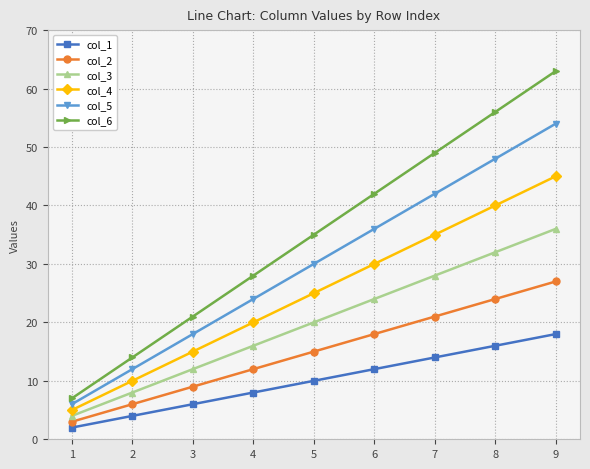

Reading left to right, list all the values displayed in this chart.

col_1: 1=2	2=4	3=6	4=8	5=10	6=12	7=14	8=16	9=18
col_2: 1=3	2=6	3=9	4=12	5=15	6=18	7=21	8=24	9=27
col_3: 1=4	2=8	3=12	4=16	5=20	6=24	7=28	8=32	9=36
col_4: 1=5	2=10	3=15	4=20	5=25	6=30	7=35	8=40	9=45
col_5: 1=6	2=12	3=18	4=24	5=30	6=36	7=42	8=48	9=54
col_6: 1=7	2=14	3=21	4=28	5=35	6=42	7=49	8=56	9=63